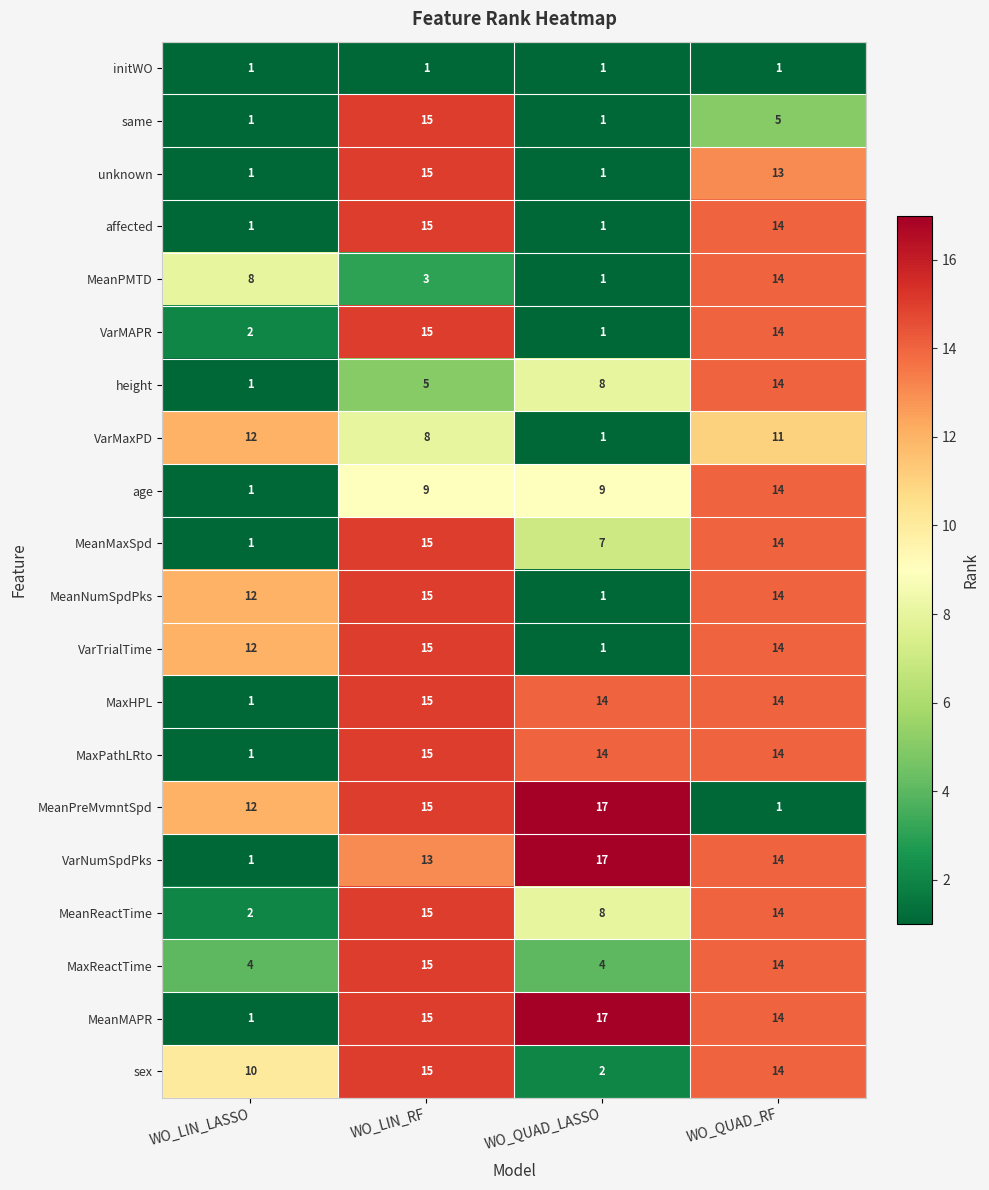

What is the difference between the same values at WO_QUAD_RF and WO_QUAD_LASSO?

4